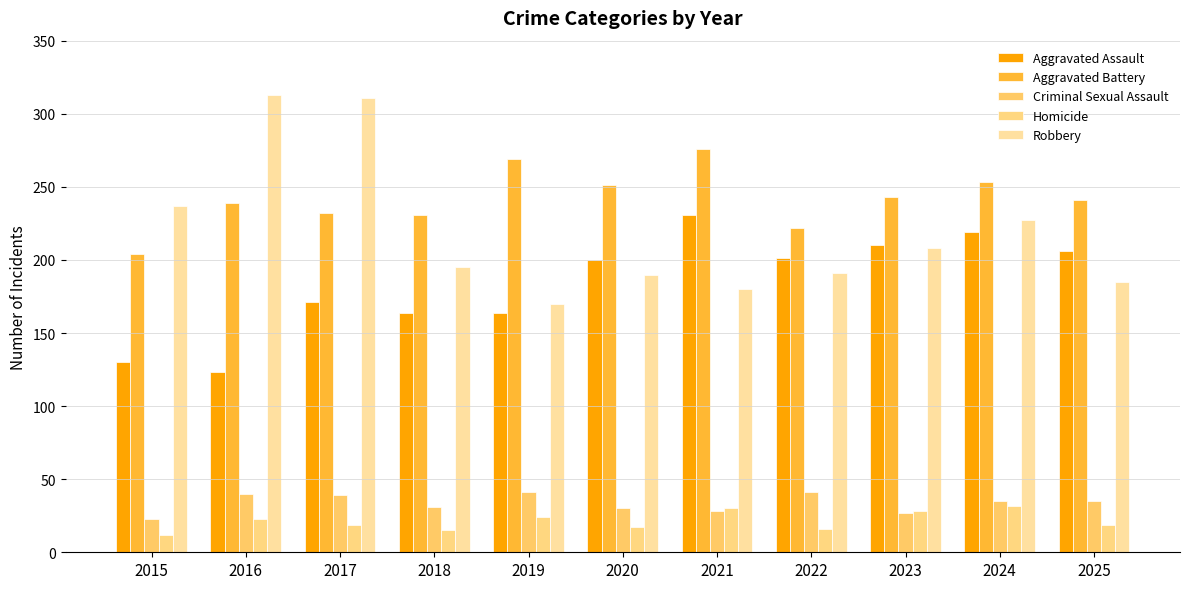

Reading right to left, list all the values displayed in this chart.

Aggravated Assault: 2025=206	2024=219	2023=210	2022=201	2021=231	2020=200	2019=164	2018=164	2017=171	2016=123	2015=130
Aggravated Battery: 2025=241	2024=253	2023=243	2022=222	2021=276	2020=251	2019=269	2018=231	2017=232	2016=239	2015=204
Criminal Sexual Assault: 2025=35	2024=35	2023=27	2022=41	2021=28	2020=30	2019=41	2018=31	2017=39	2016=40	2015=23
Homicide: 2025=19	2024=32	2023=28	2022=16	2021=30	2020=17	2019=24	2018=15	2017=19	2016=23	2015=12
Robbery: 2025=185	2024=227	2023=208	2022=191	2021=180	2020=190	2019=170	2018=195	2017=311	2016=313	2015=237